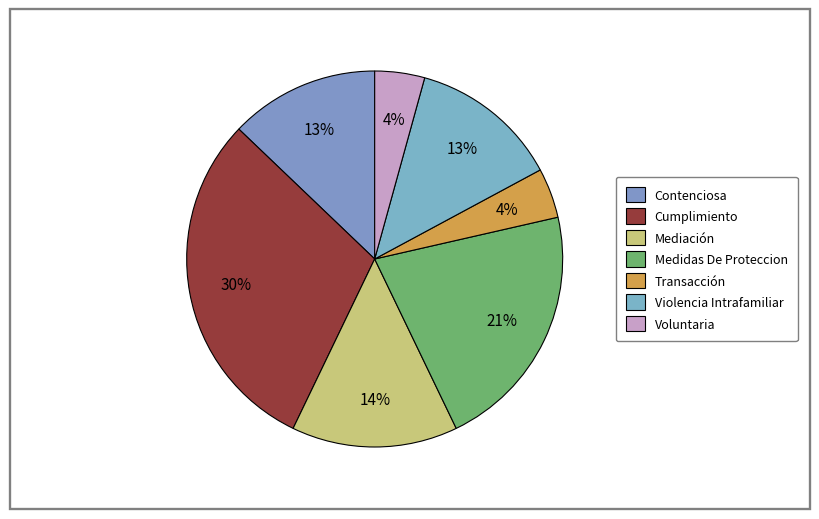

The Transacción slice represents 1% of the pie. True or false?

False